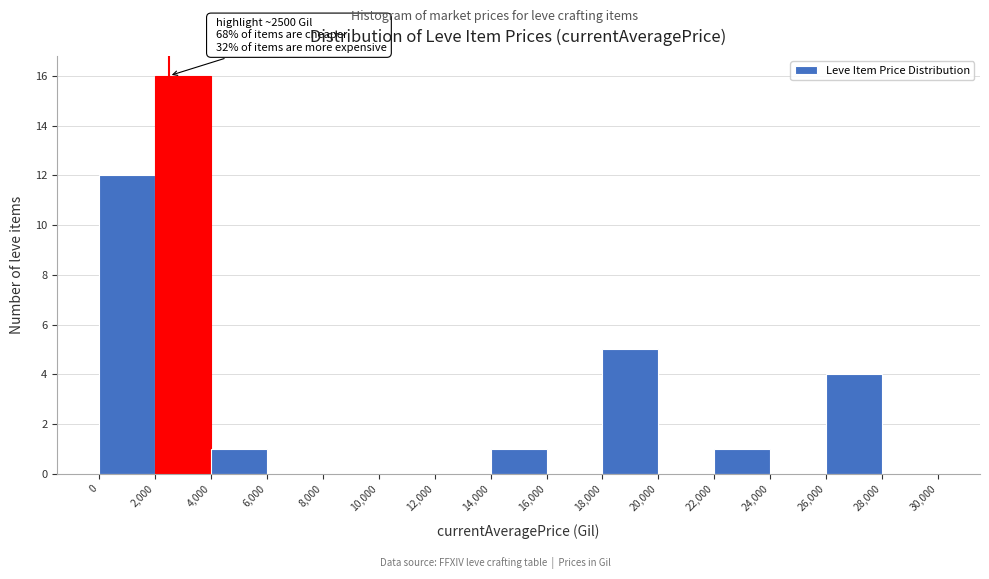

Which range on the x-axis has the tallest bar?

2,000 to 4,000